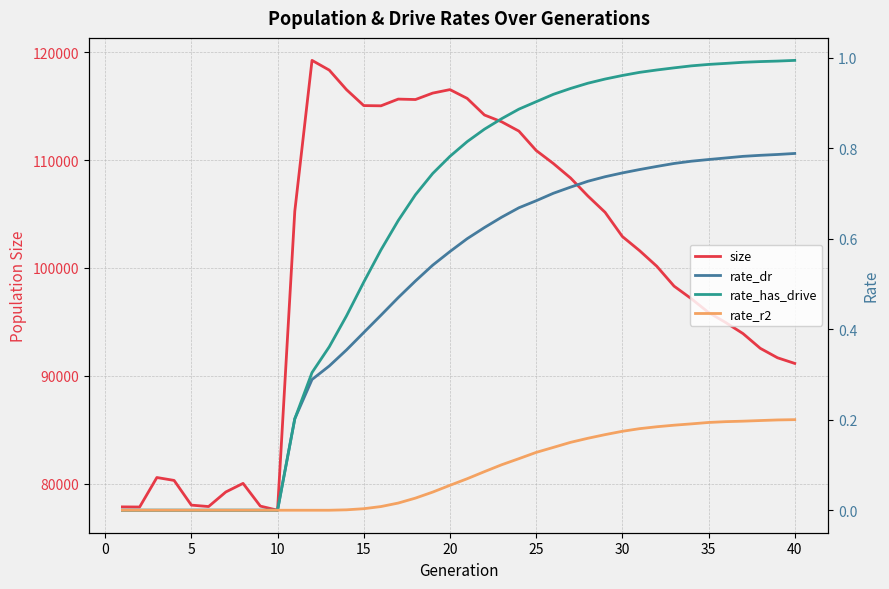

What is the difference between the second highest and minimum values in the rate_r2 series?

0.2